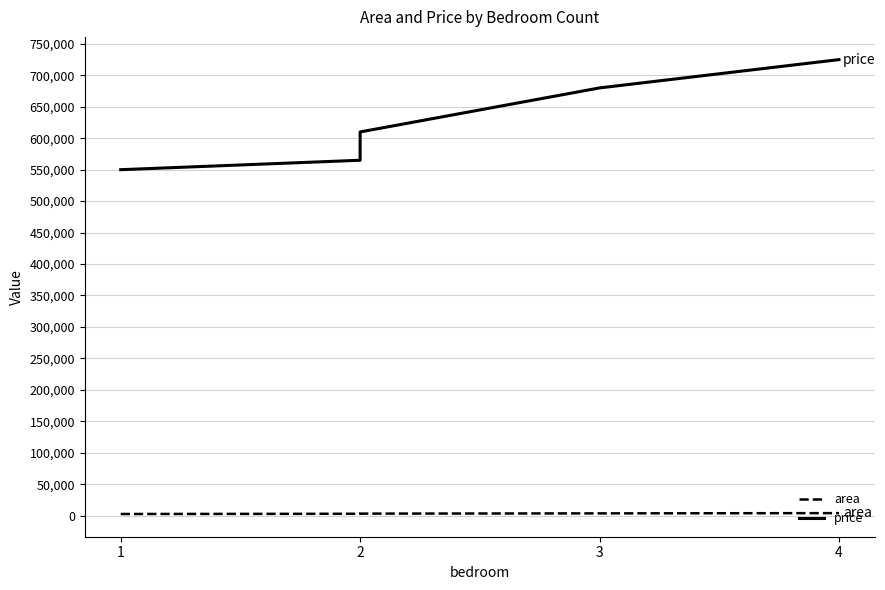

Reading left to right, what are all the values shown in this chart?

area: 2600	3000	3200	3600	4000
price: 550000	565000	610000	680000	725000